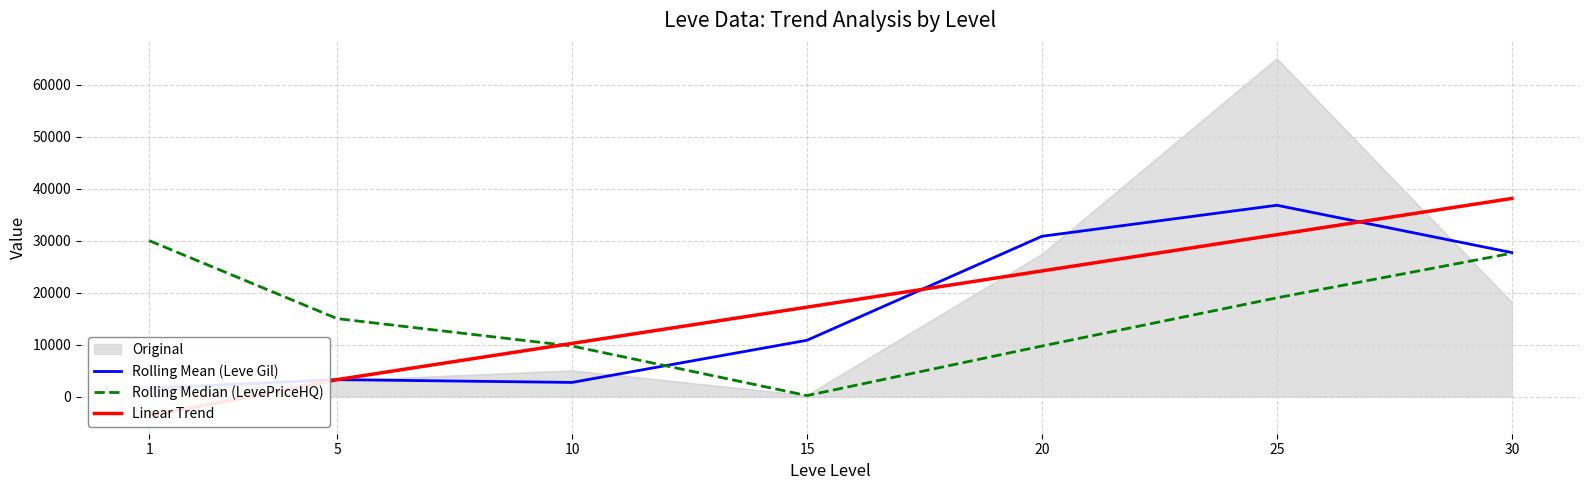

Which has a higher value, 5 or 10?

5